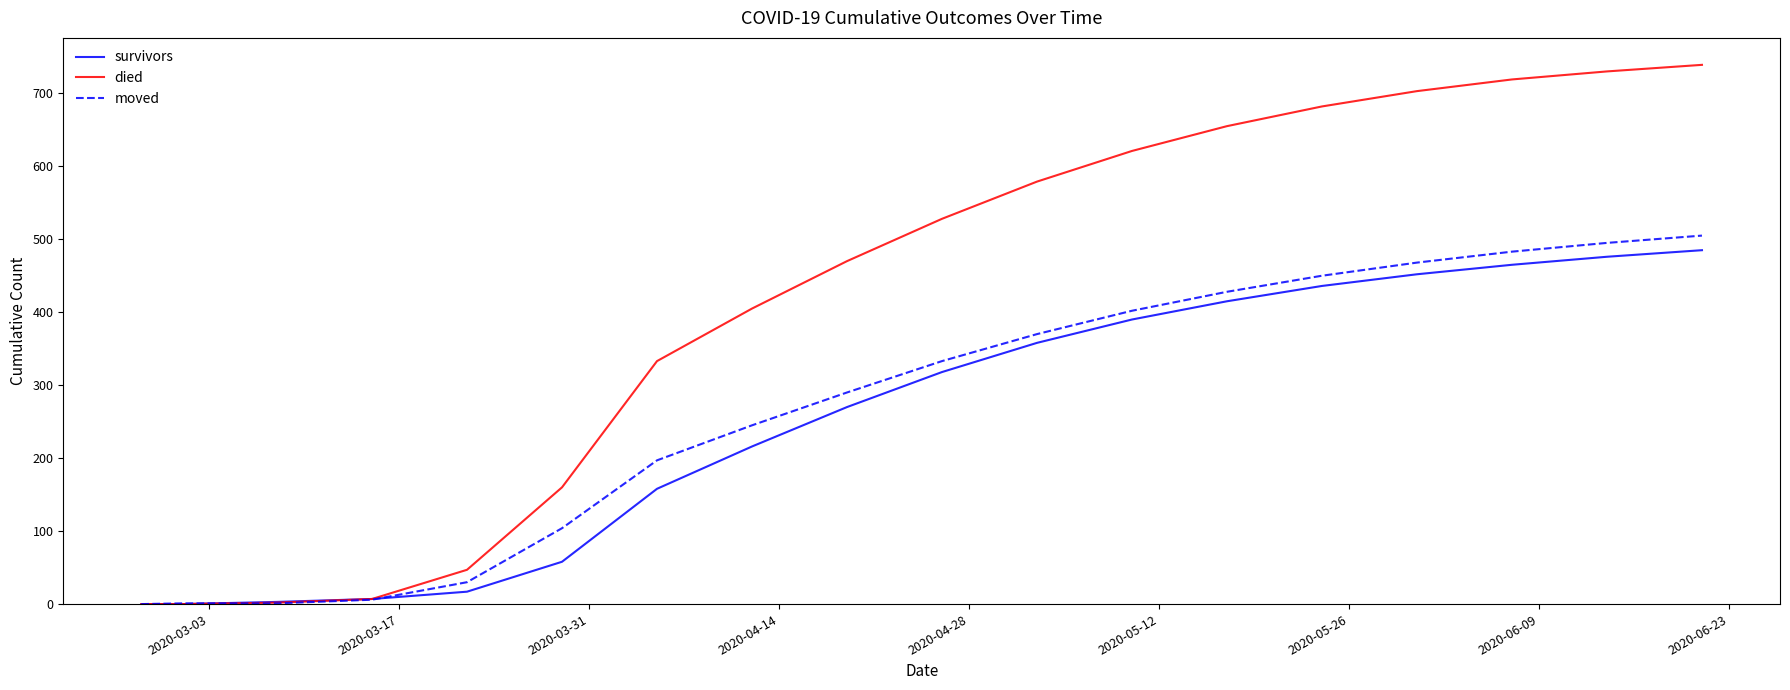

What is the highest value of the moved series?

505